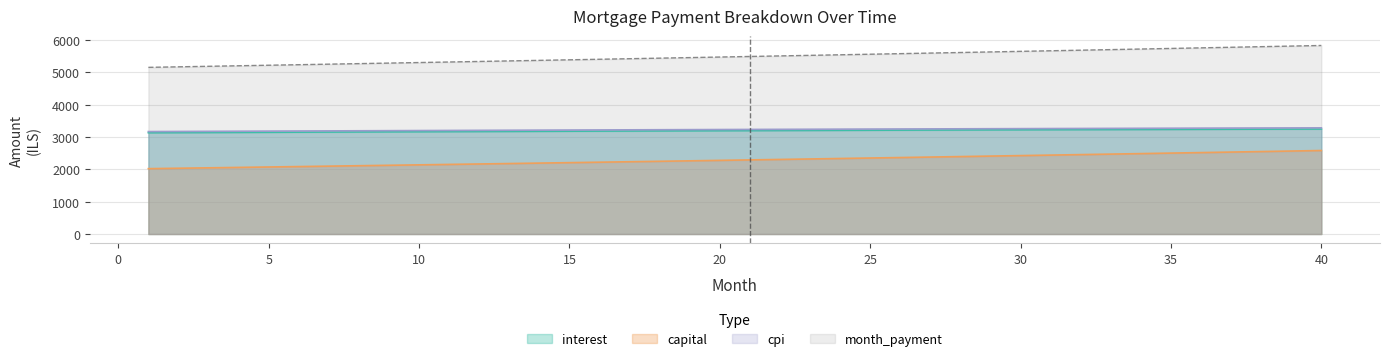

Where does the month_payment series first go above 5494?

21